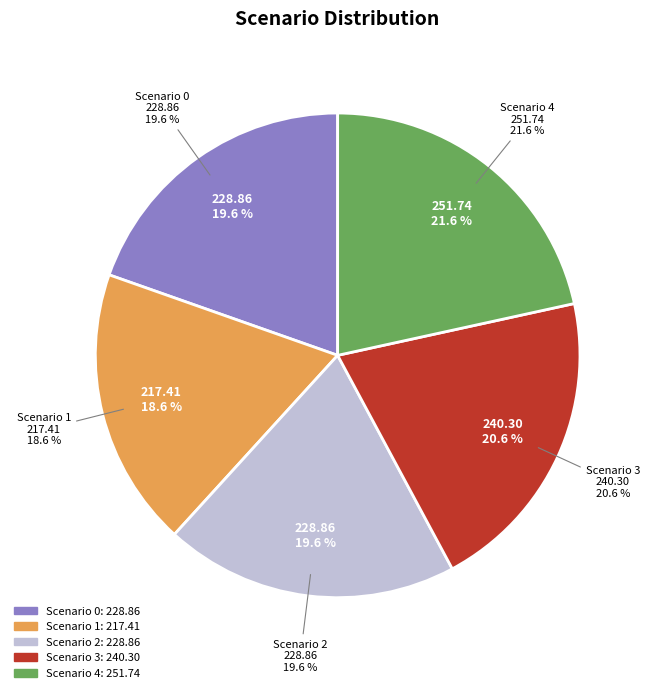

To the nearest percent, what is the combined percentage of Scenario 0 and Scenario 2?

39%